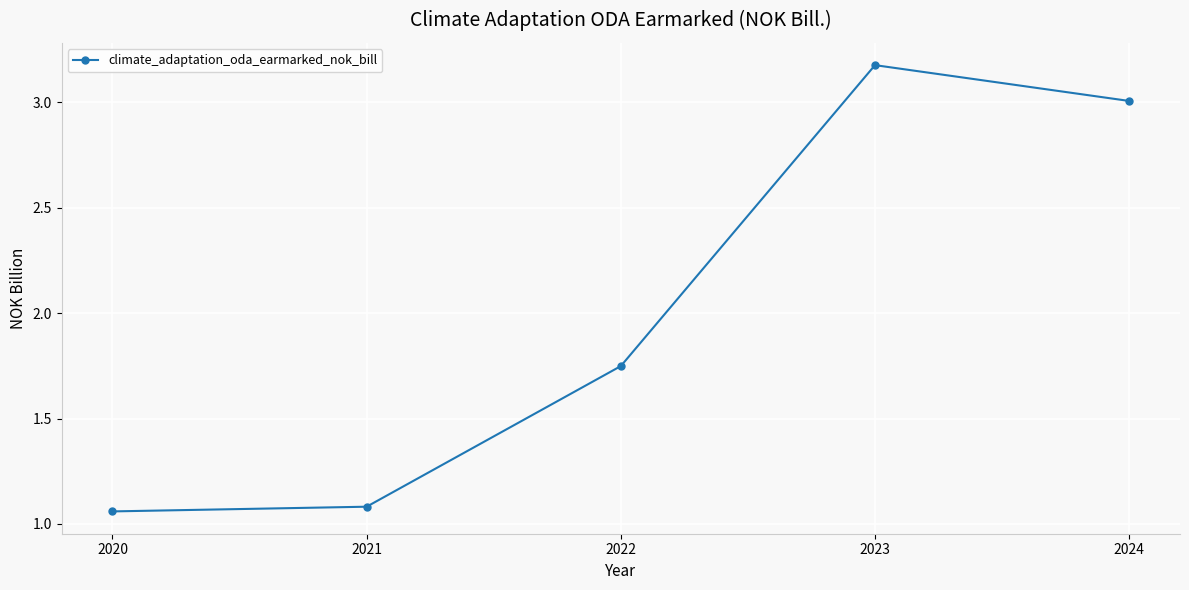

List the labels in order of value, largest first.

2023, 2024, 2022, 2021, 2020